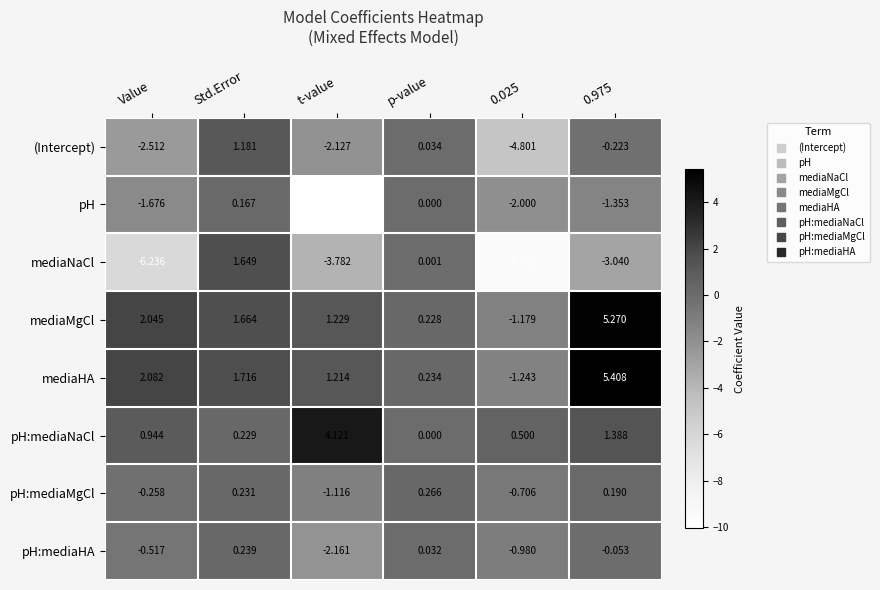

Where does the mediaMgCl series first go above 1?

Value